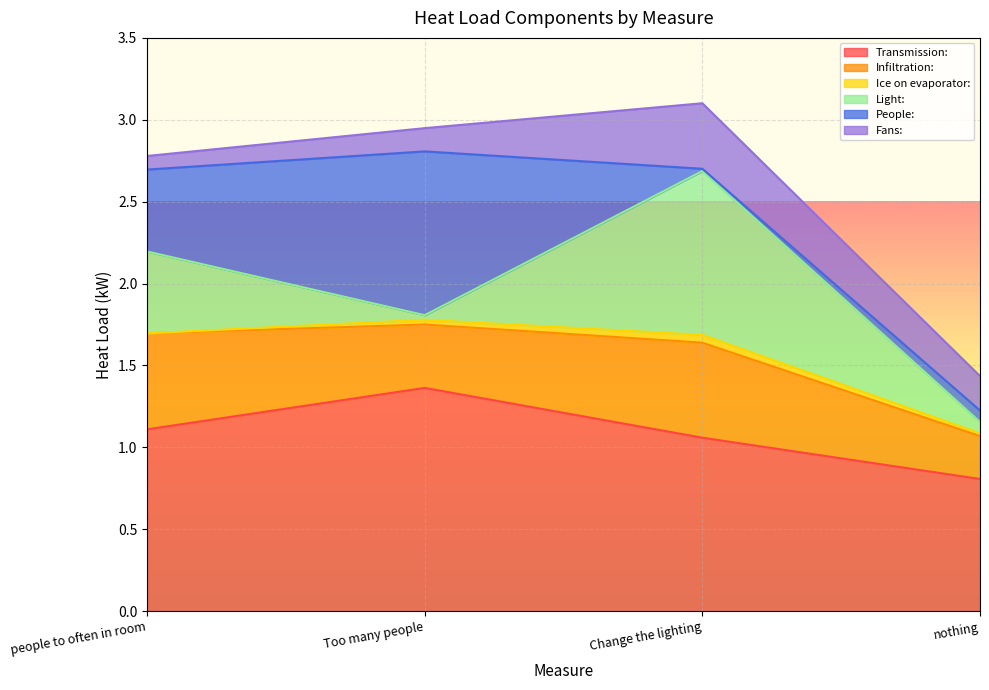

How many lines are shown in the chart?

6